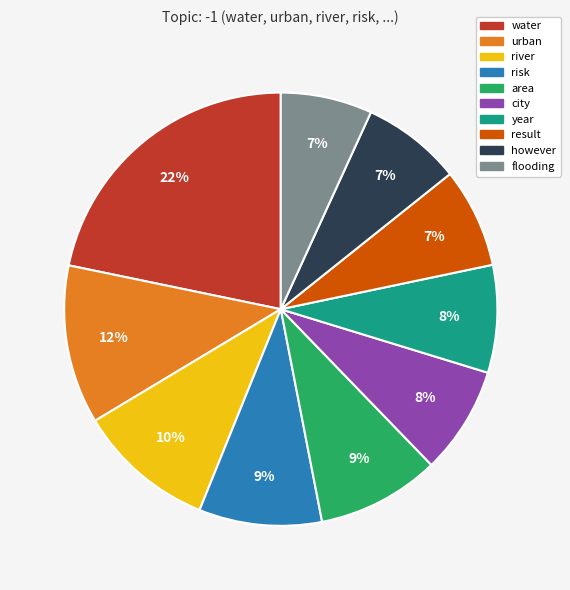

How many segments does this pie chart have?

10